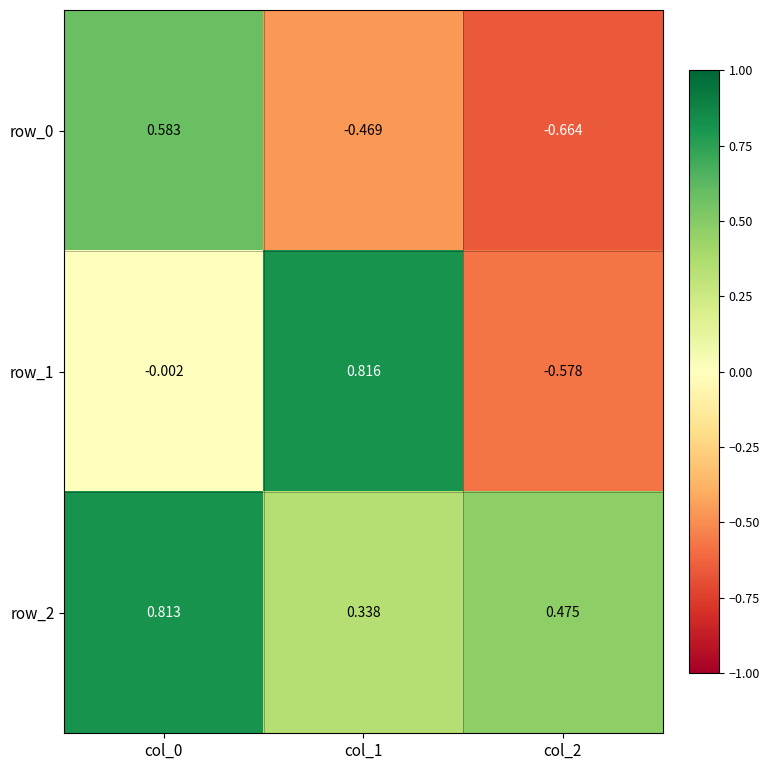

Is the value of row_1 at col_2 greater than the value of row_0 at col_0?

No